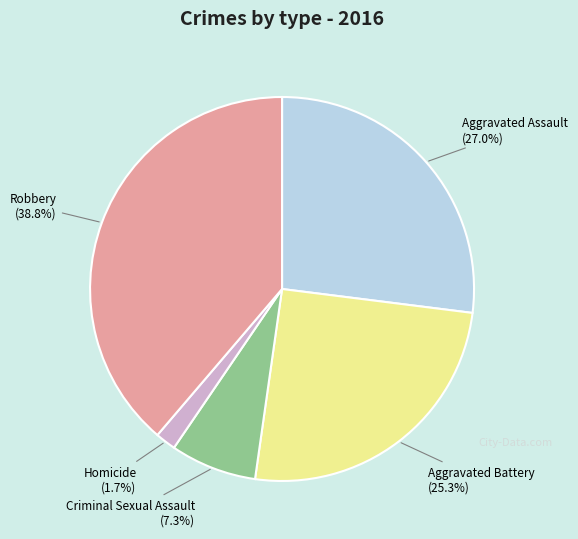

Does any single category account for the majority?

No